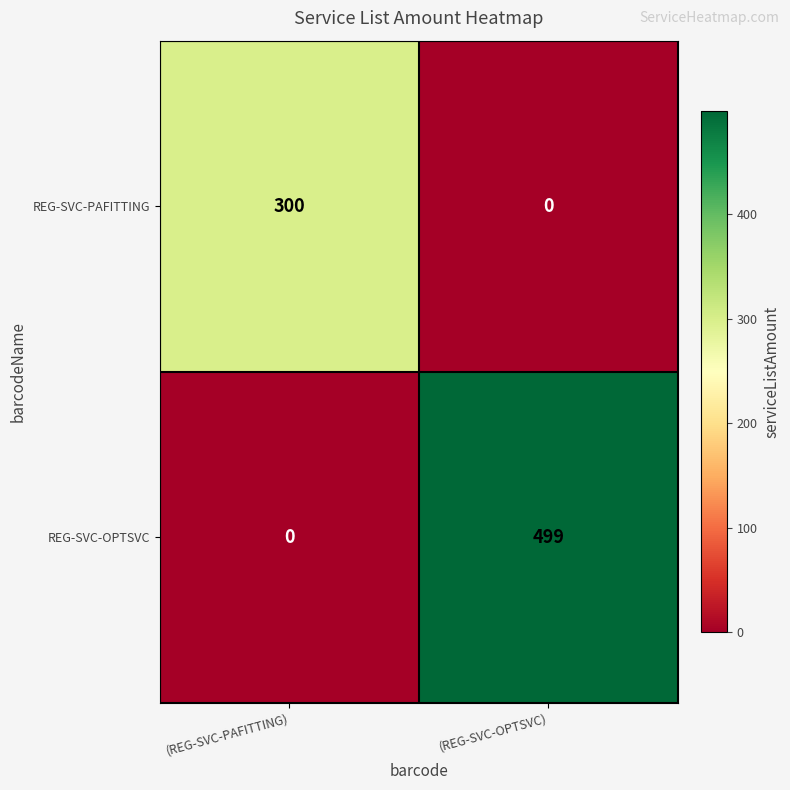

True or false: REG-SVC-OPTSVC has a value of 764 at (REG-SVC-OPTSVC).

False